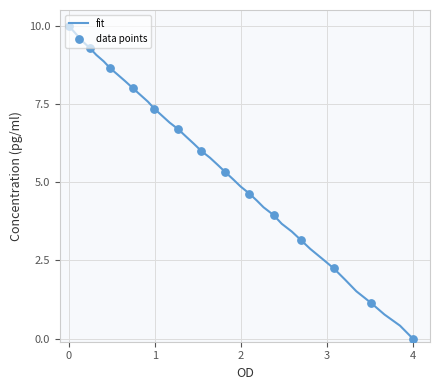

What is the difference between the maximum and minimum values?

10.0